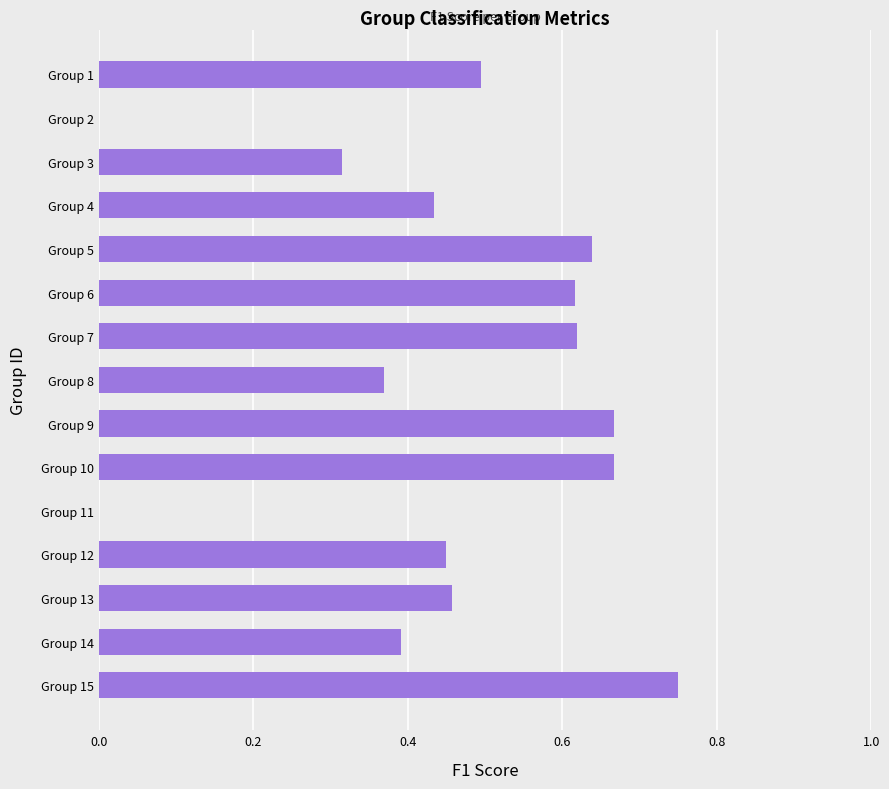

The value at Group 13 is 0.5. True or false?

True